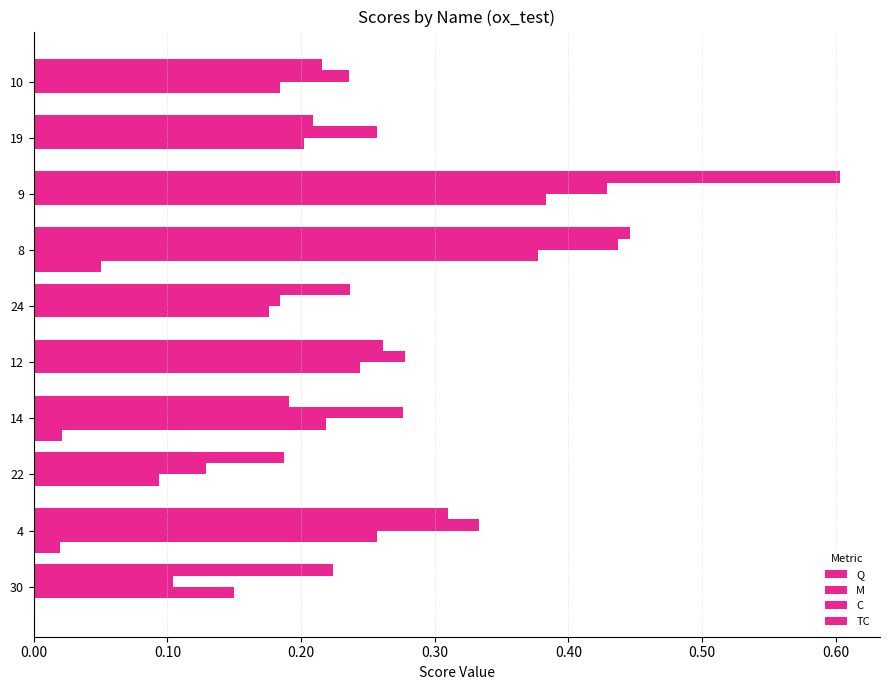

Which series has the largest total across all categories?

Q